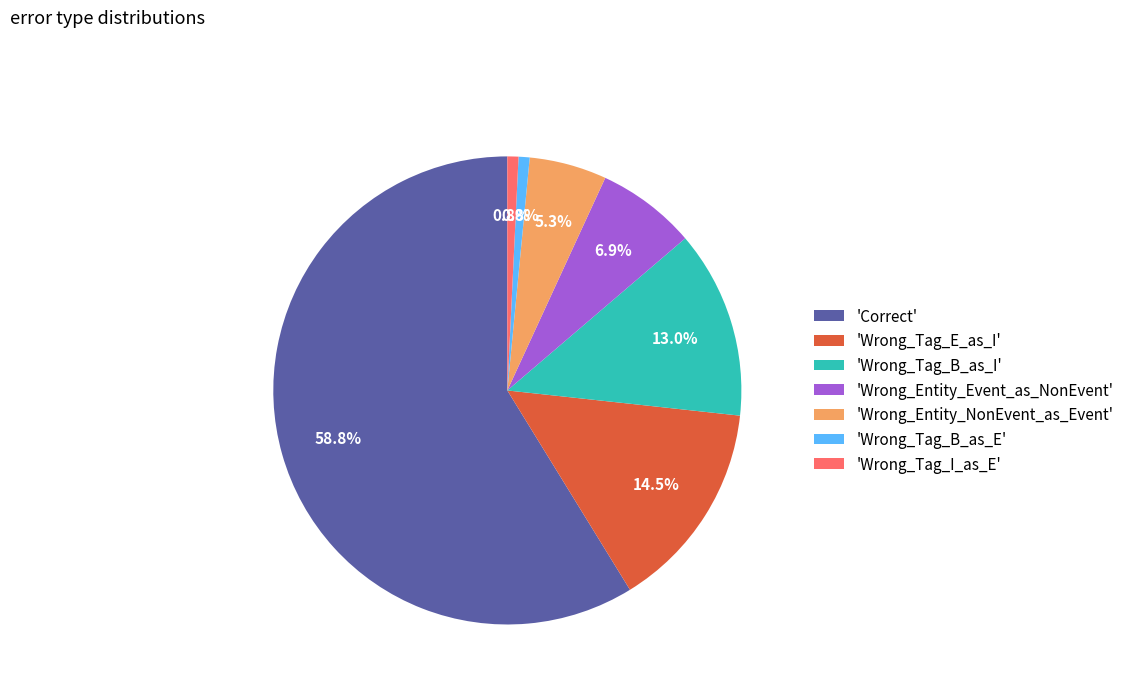

Which category has the biggest portion of the pie?

'Correct'